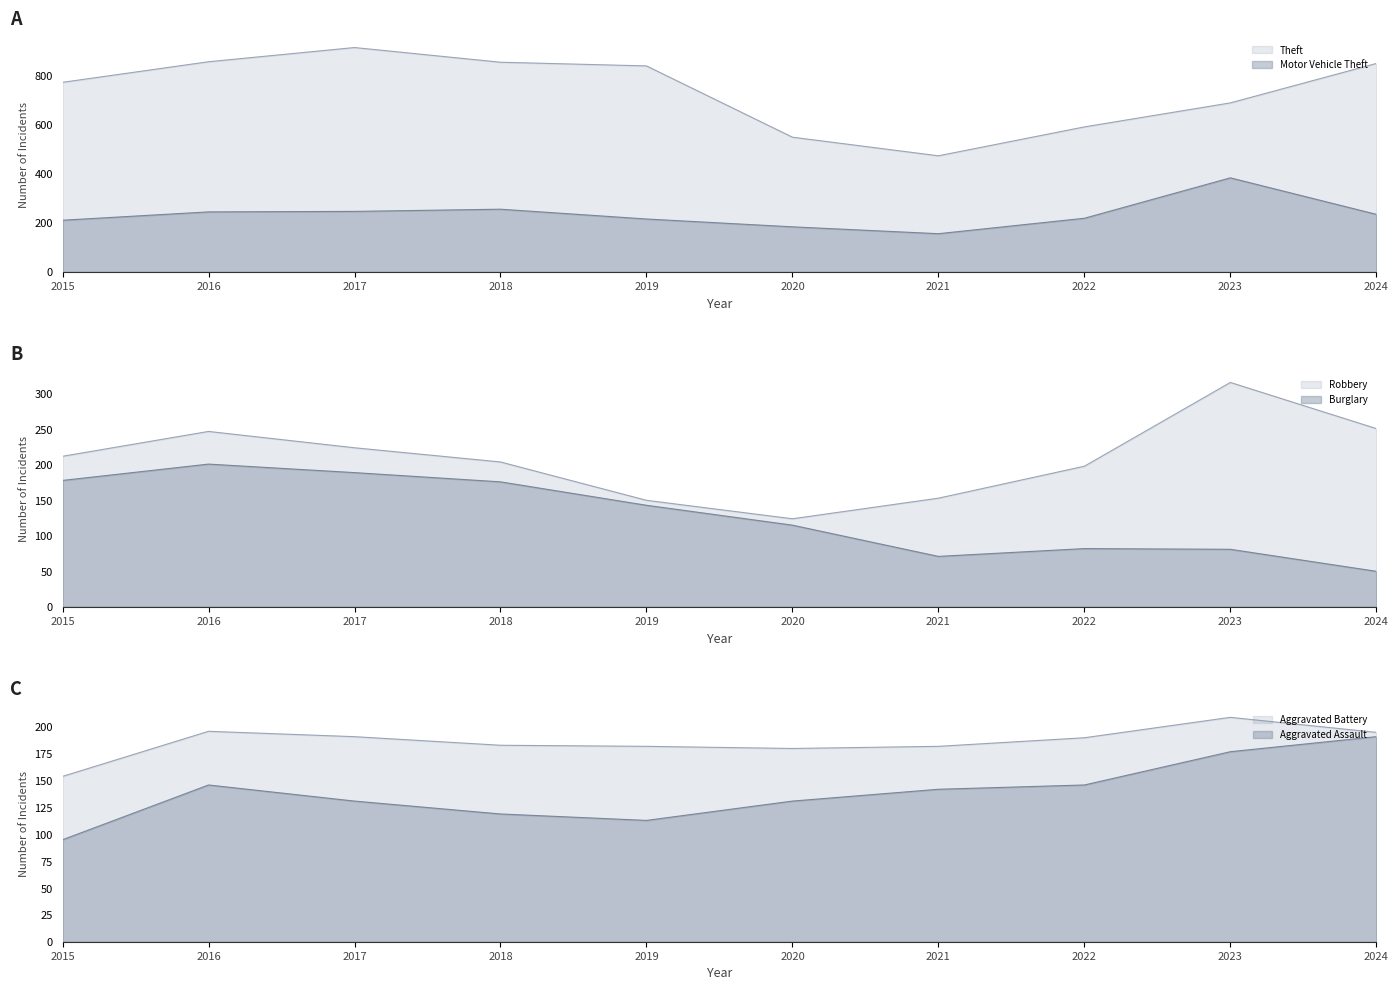

Which series changed the most between 2018 and 2020?

Theft